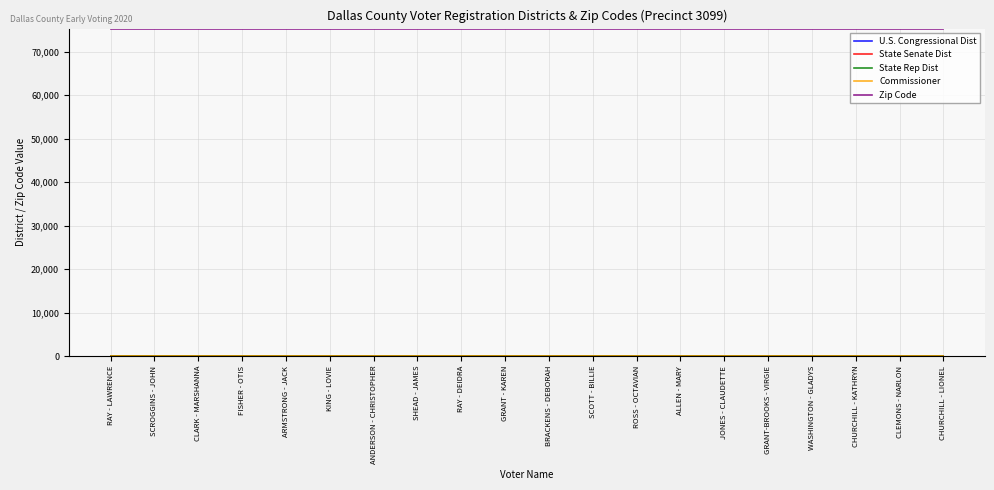

What is the maximum value shown in the chart?

75241